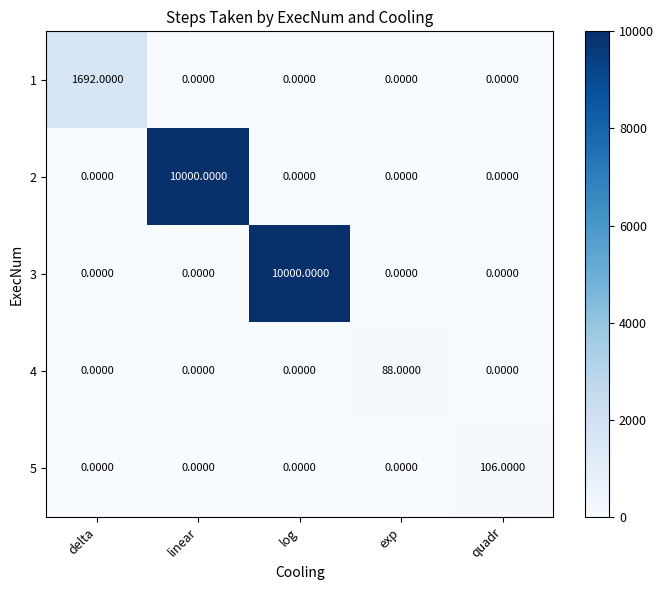

How many distinct data groups are displayed?

5